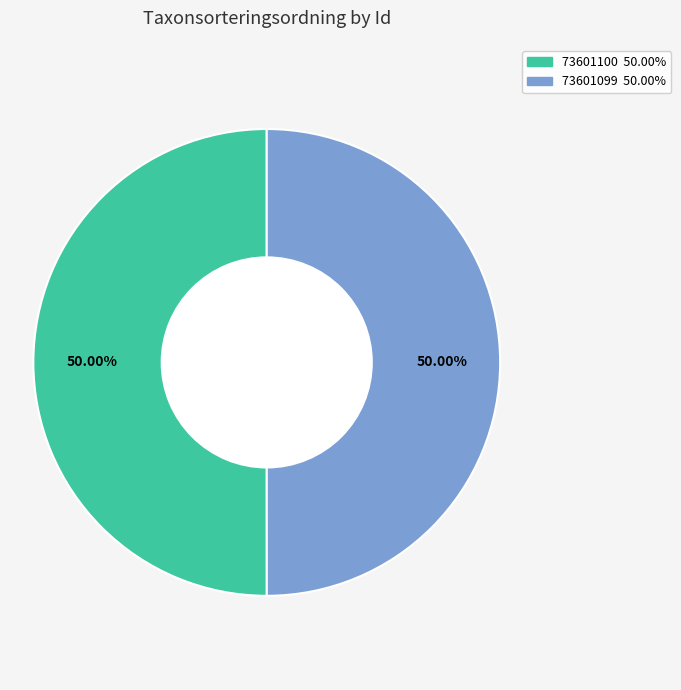

Do 73601099 and 73601100 together represent more than half of the pie?

Yes